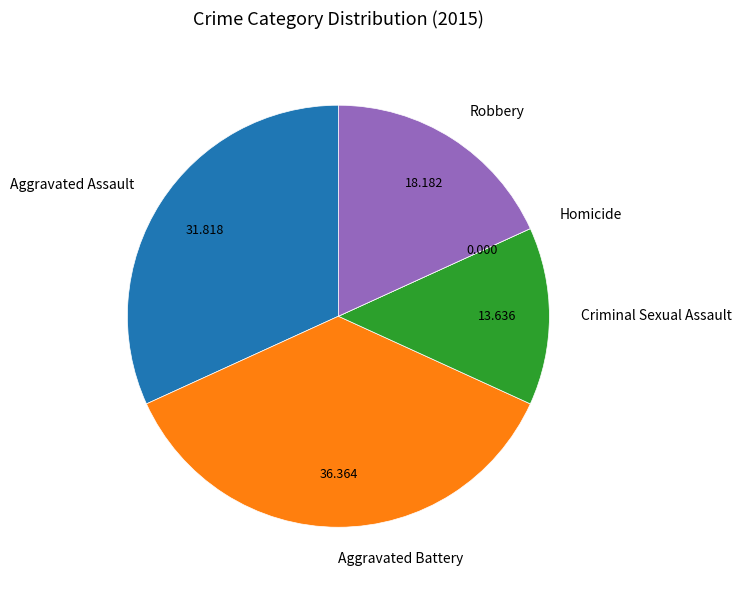

Does any single category account for the majority?

No